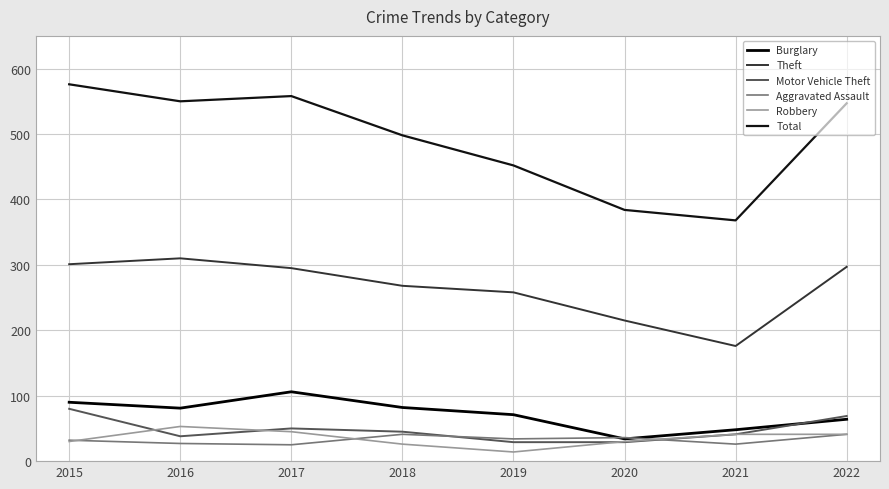

Which series changed the most between 2016 and 2017?

Burglary